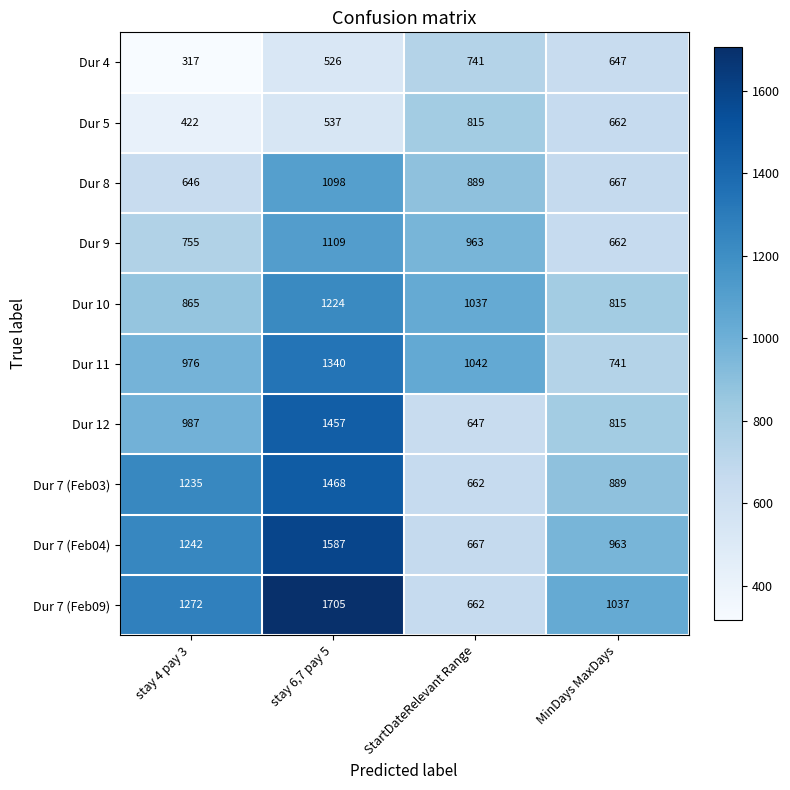

Which label corresponds to the largest value in the chart?

stay 6,7 pay 5